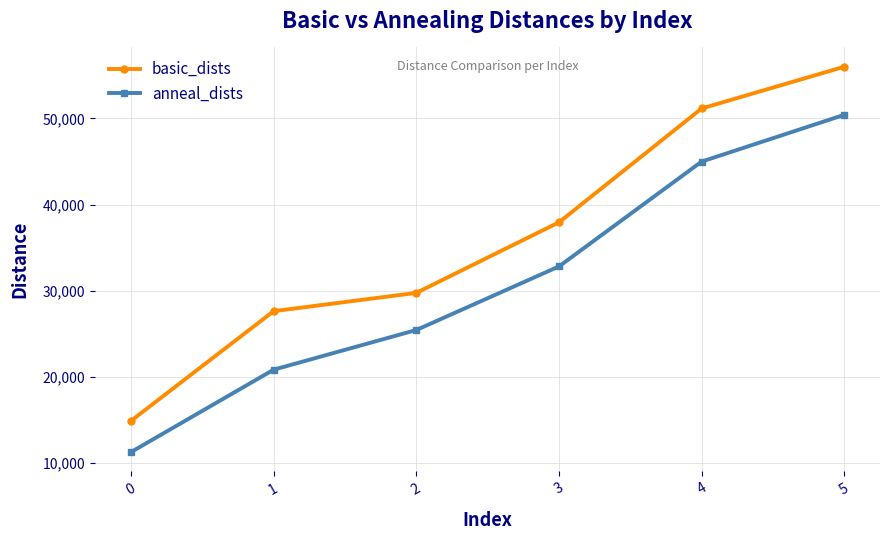

What is the minimum value for anneal_dists?

11289.6